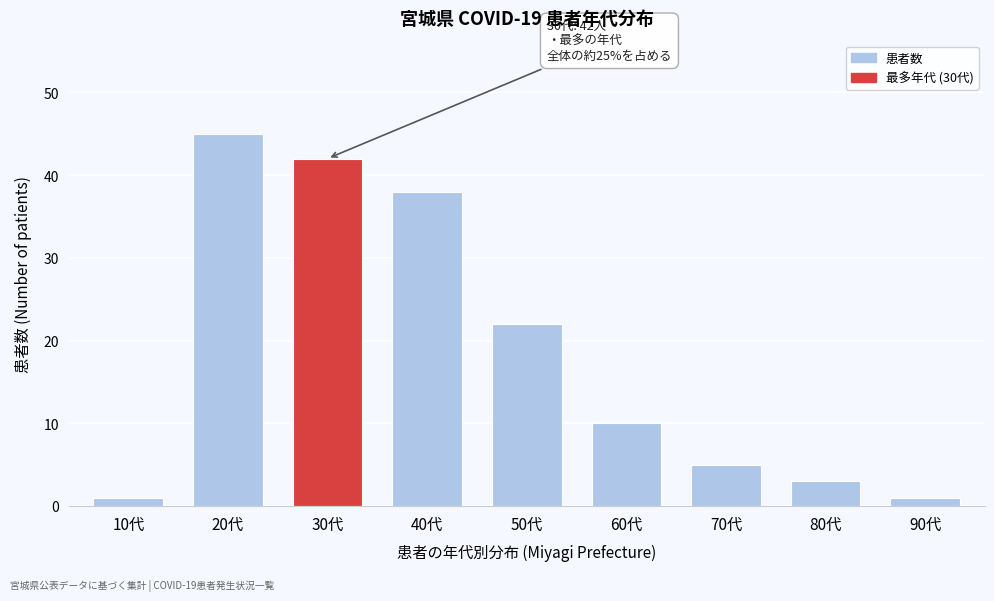

Reading right to left, what are all the values shown in this chart?

1	3	5	10	22	38	42	45	1